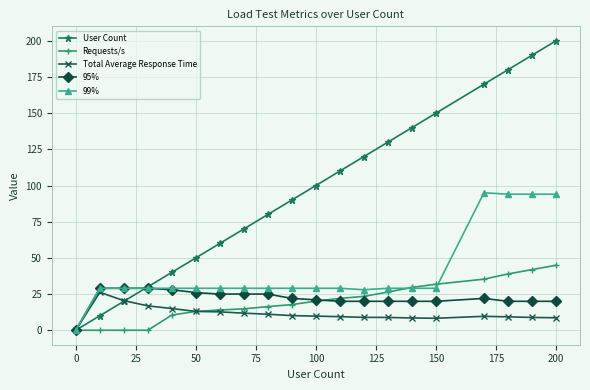

What is the sum of all 95% values?

441.0